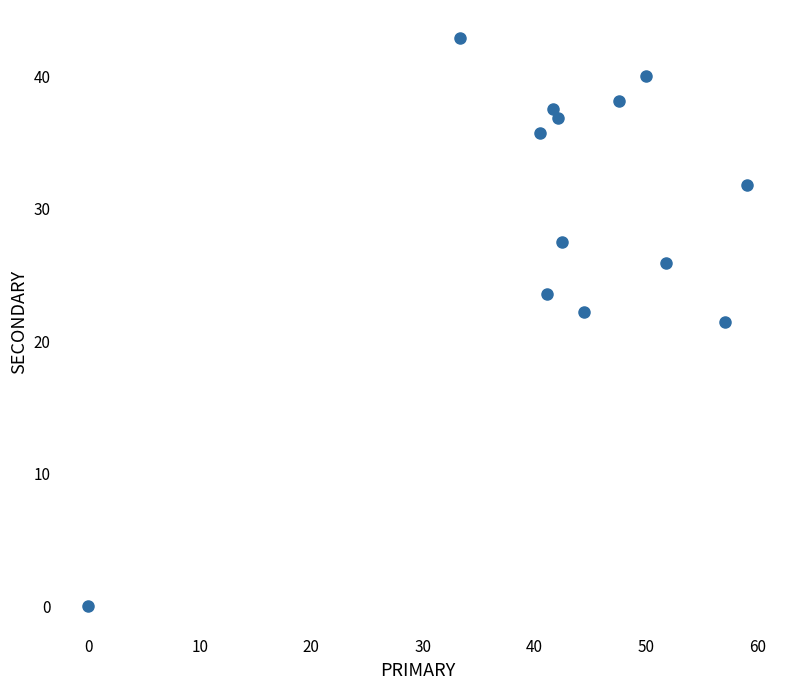

What is the range of Y values (max minus min)?

42.9